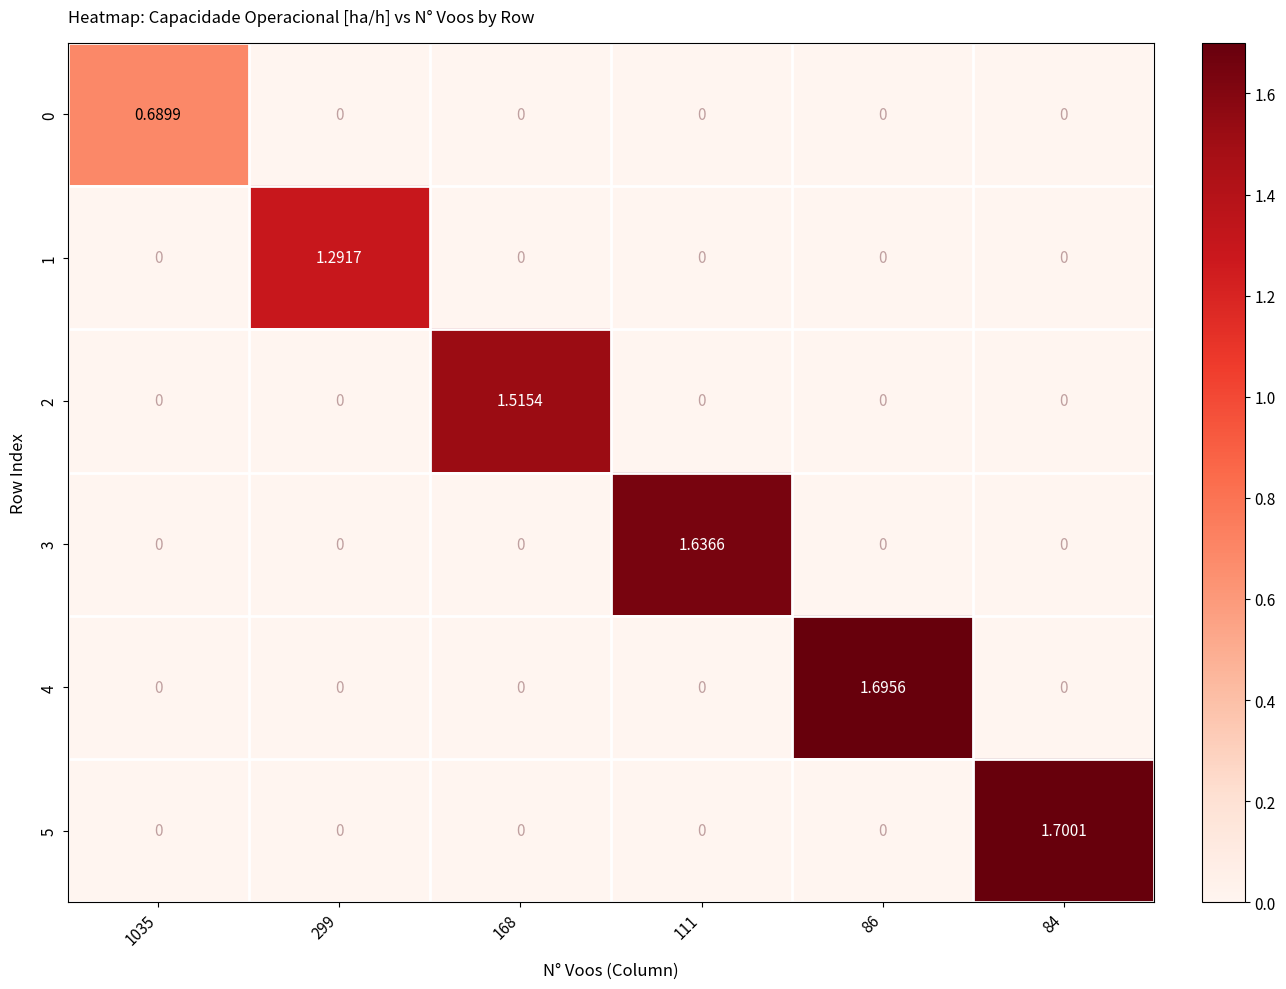

Which label corresponds to the largest value in the chart?

84